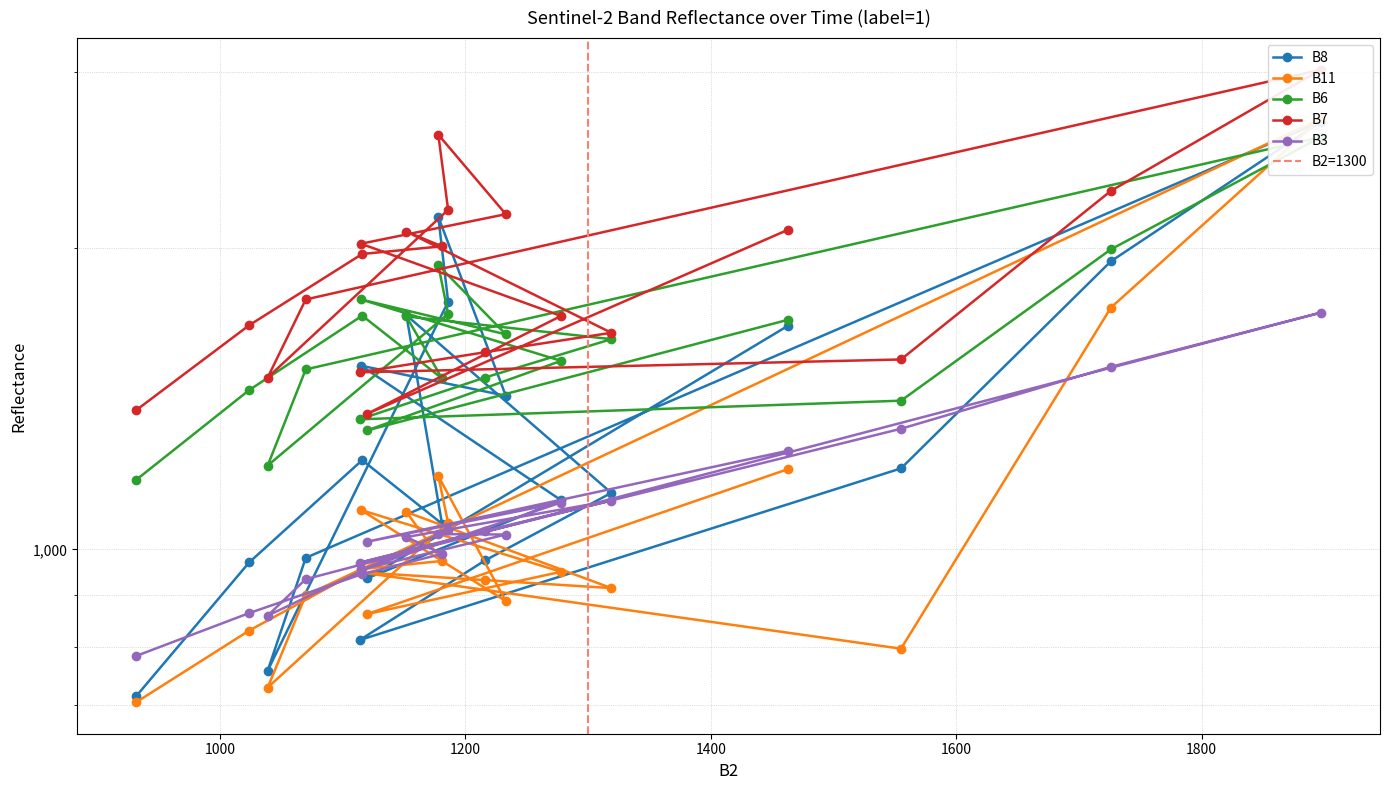

What is the value of the B6 point at the 11th from the left?

2581